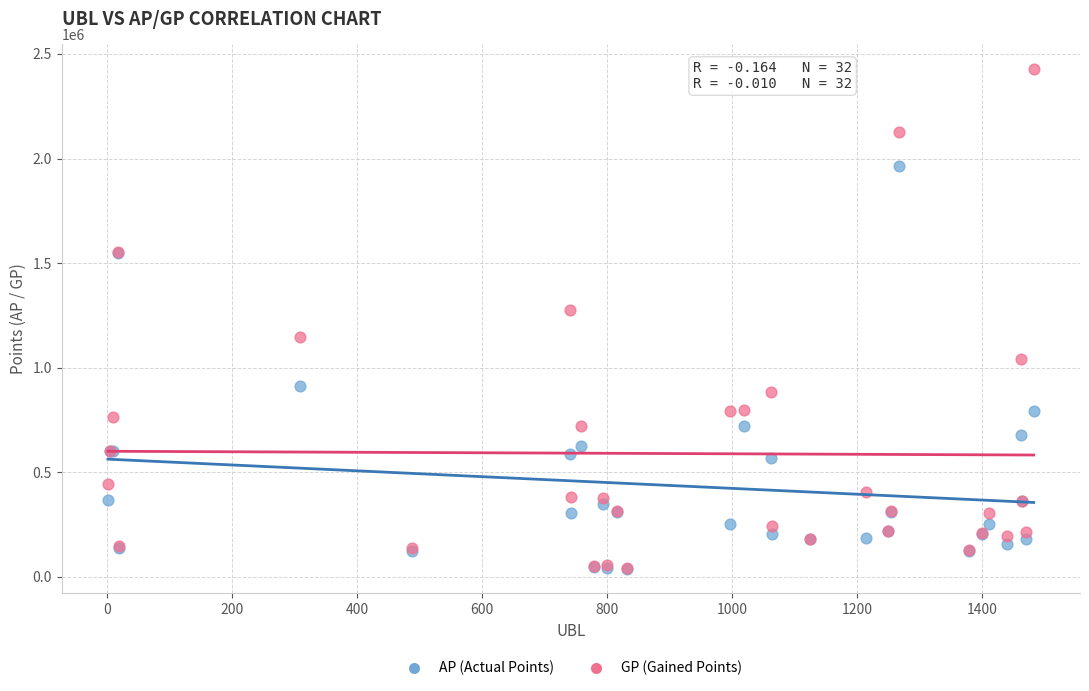

Which series has the widest spread of Y values?

GP (Gained Points)